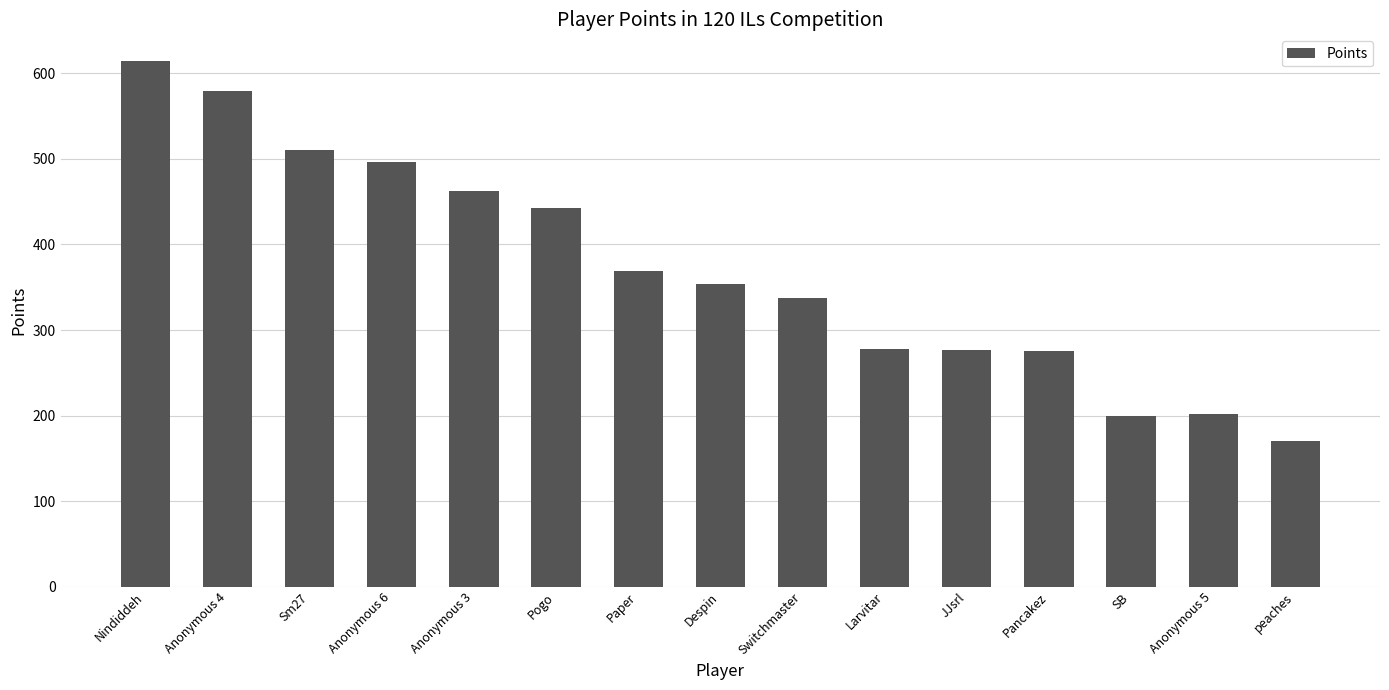

Where is the data nearest to the value 392?

Paper